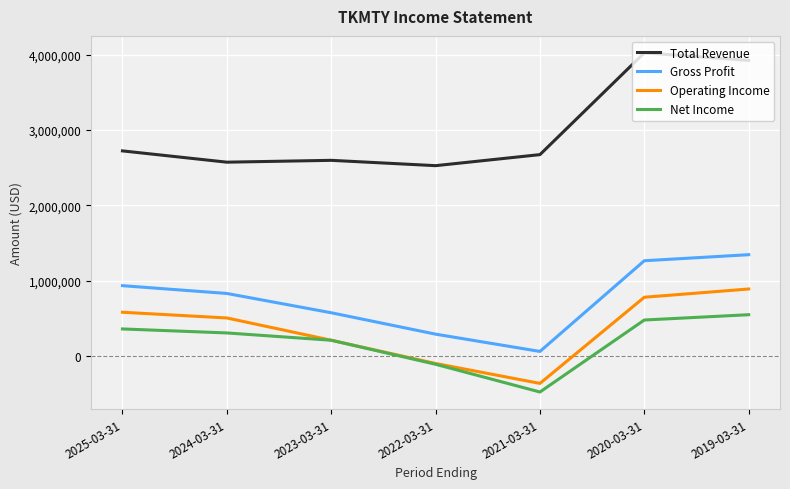

What is the difference between the highest and lowest values at 2020-03-31?

3547900